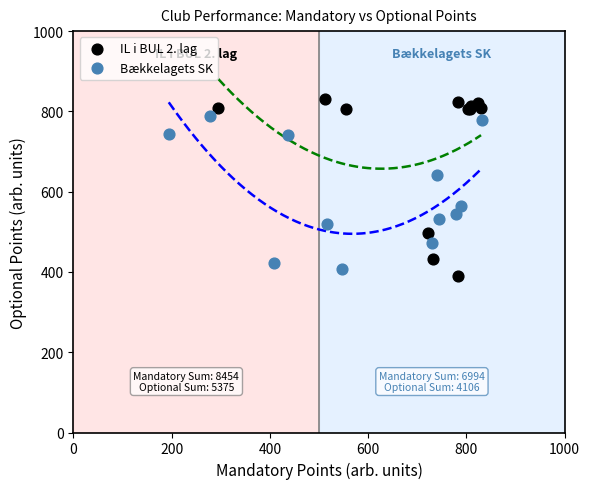

Which series has the widest spread of Y values?

IL i BUL 2. lag